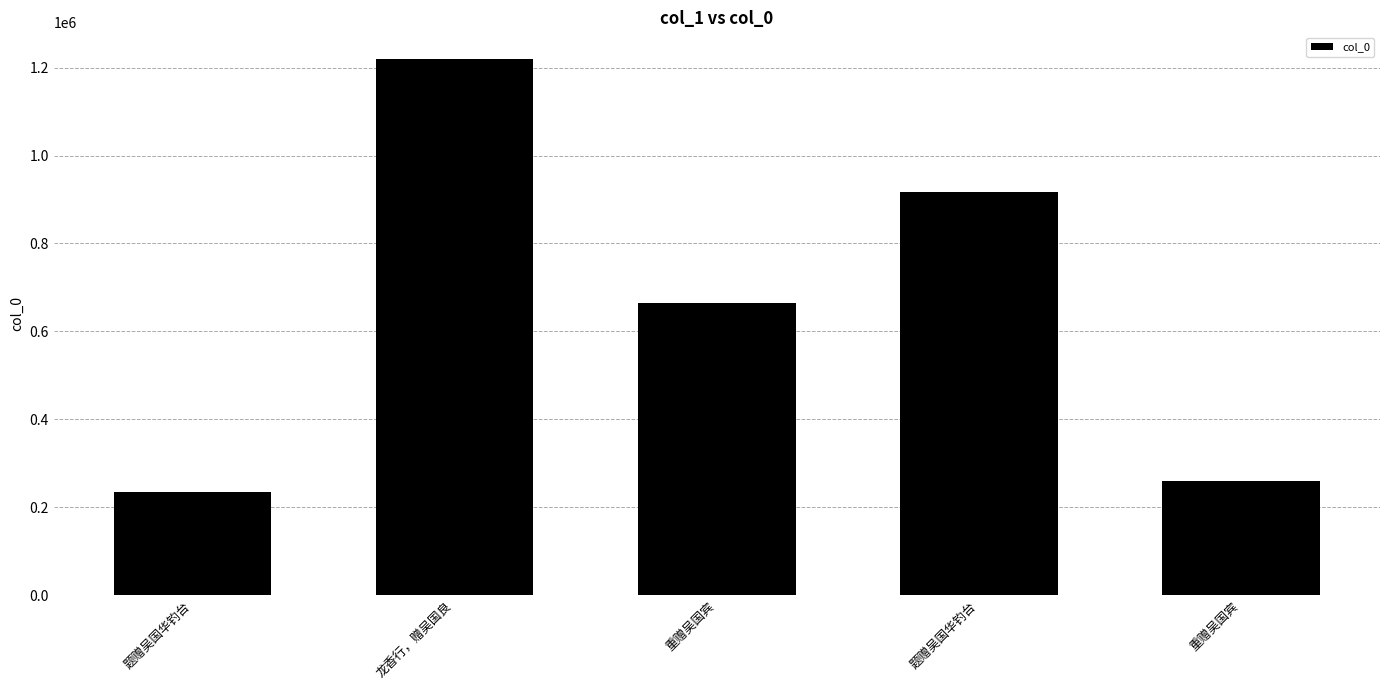

Where is the data nearest to the value 727501?

重赠吴国宾